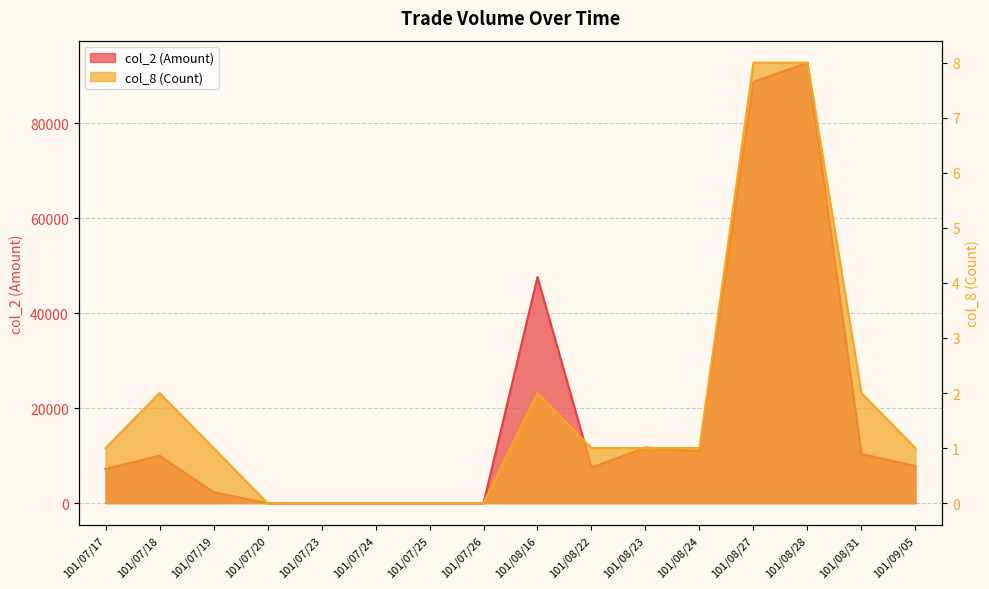

Is it true that col_8 (Count) equals 1 at 101/08/16?

False